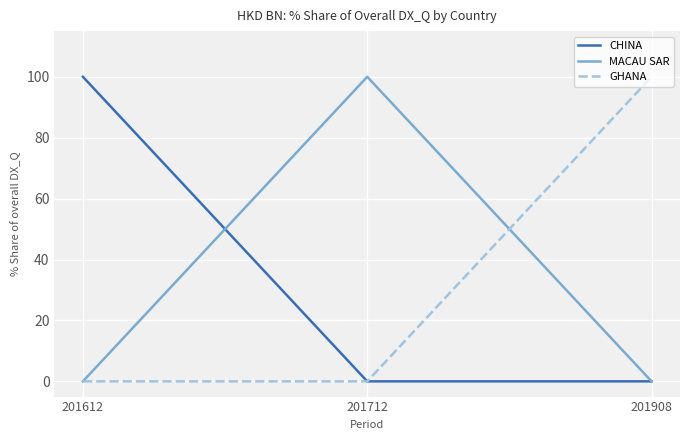

The GHANA series shows 47 at 201712. True or false?

False